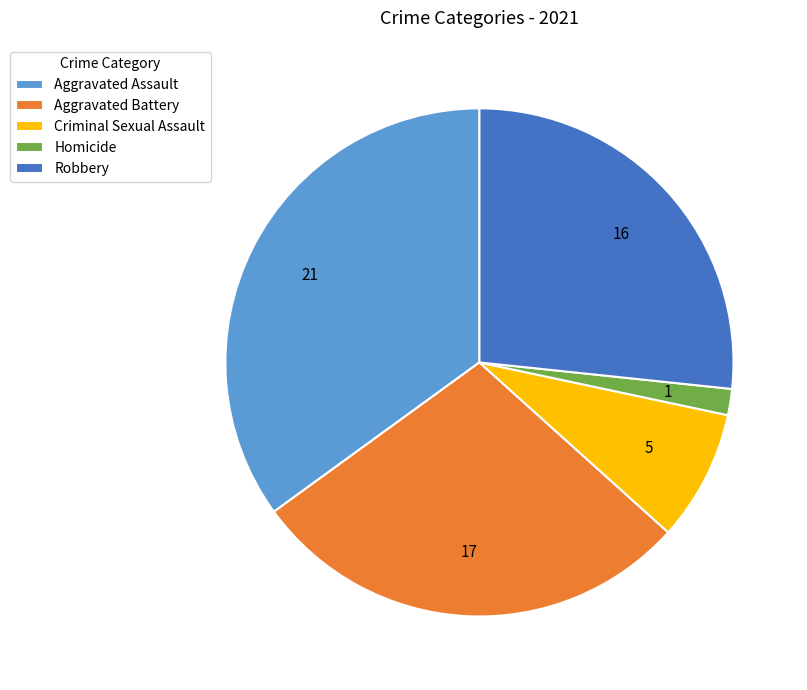

Does any single category account for the majority?

No